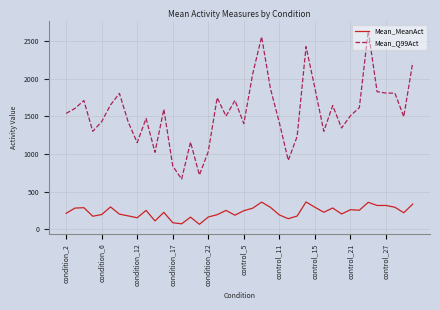

Rank the series by their maximum value, from highest to lowest.

Mean_Q99Act, Mean_MeanAct